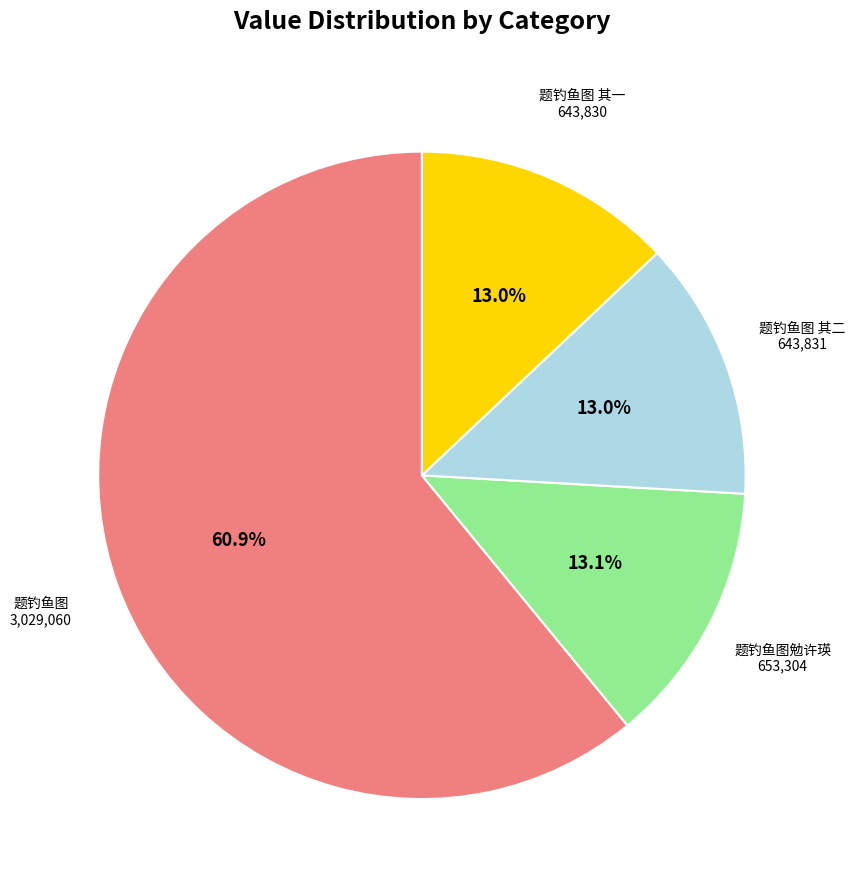

Is there any slice that represents more than half of the pie?

Yes